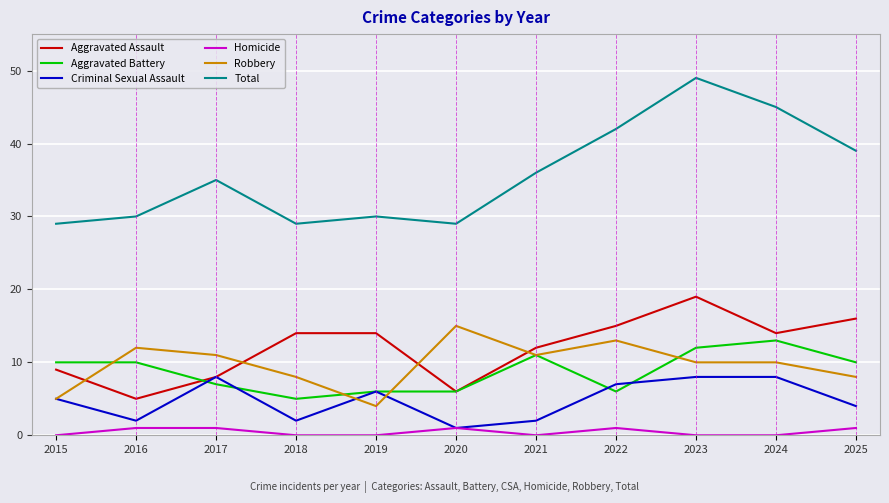

Does the chart have visible grid lines?

Yes